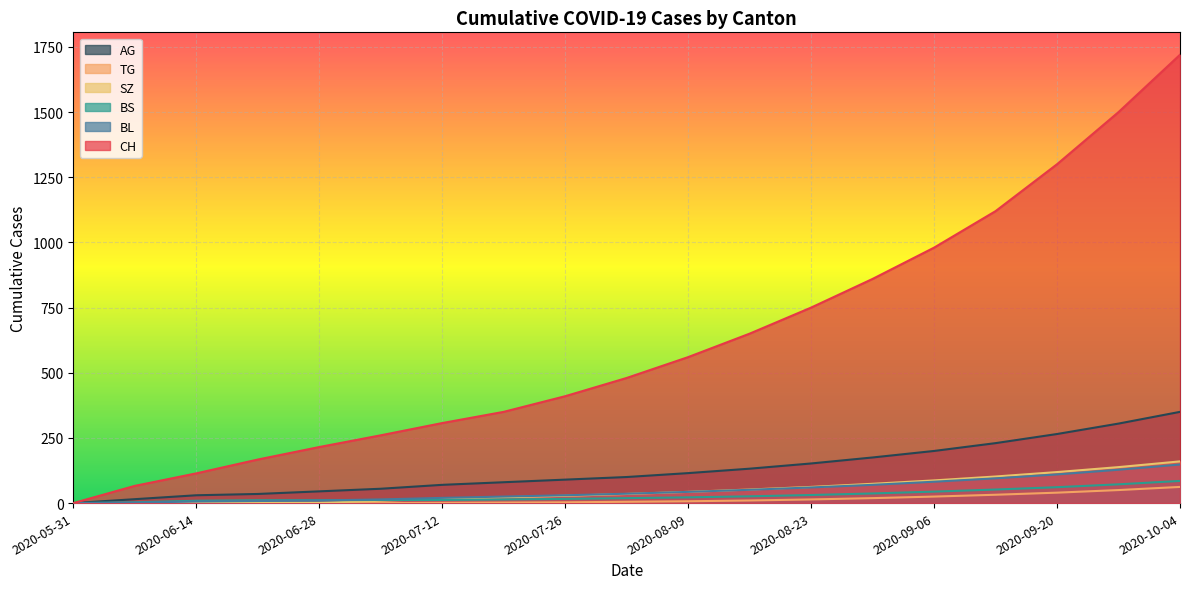

What is the label of the 18th point from the right?

2020-06-07